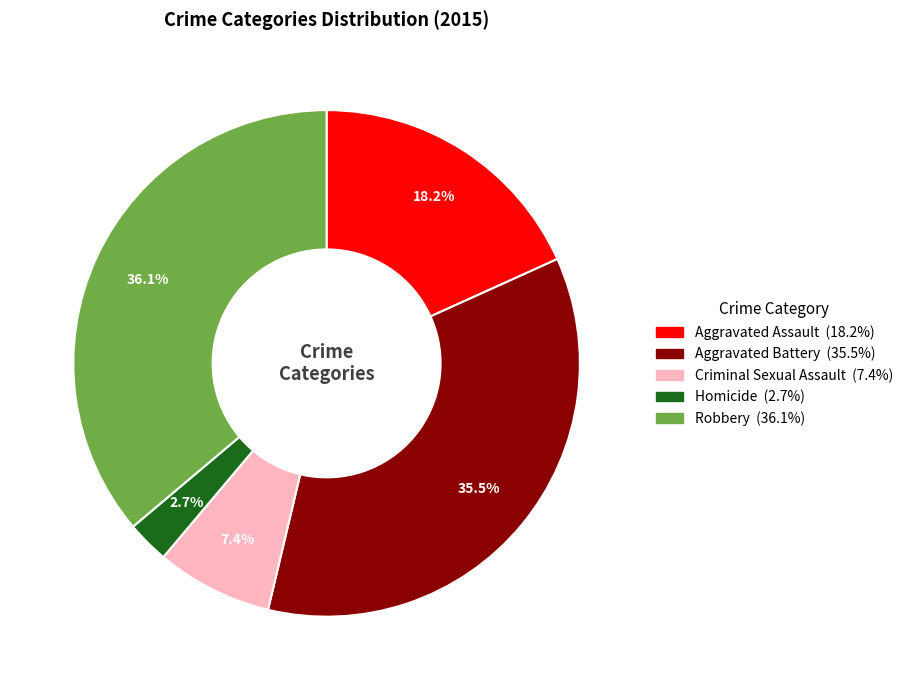

What percentage is the Homicide slice, to the nearest percent?

3%